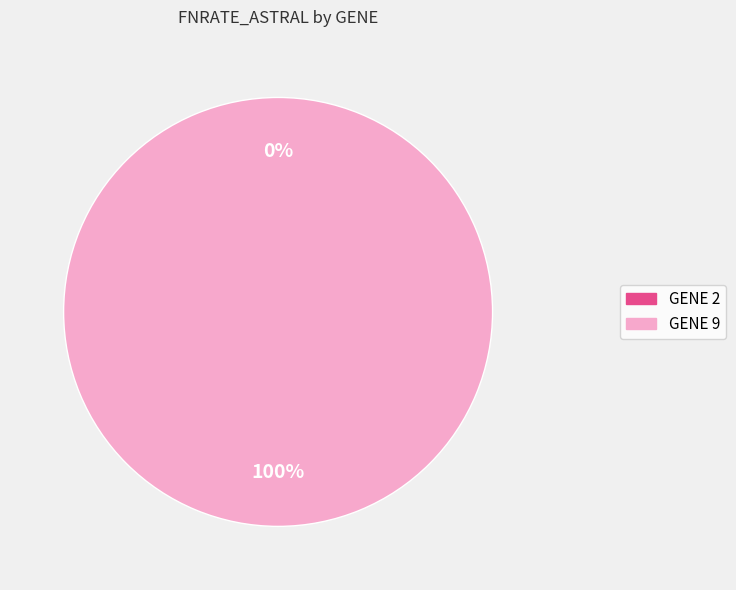

Does 9 account for over 50% of the chart?

Yes